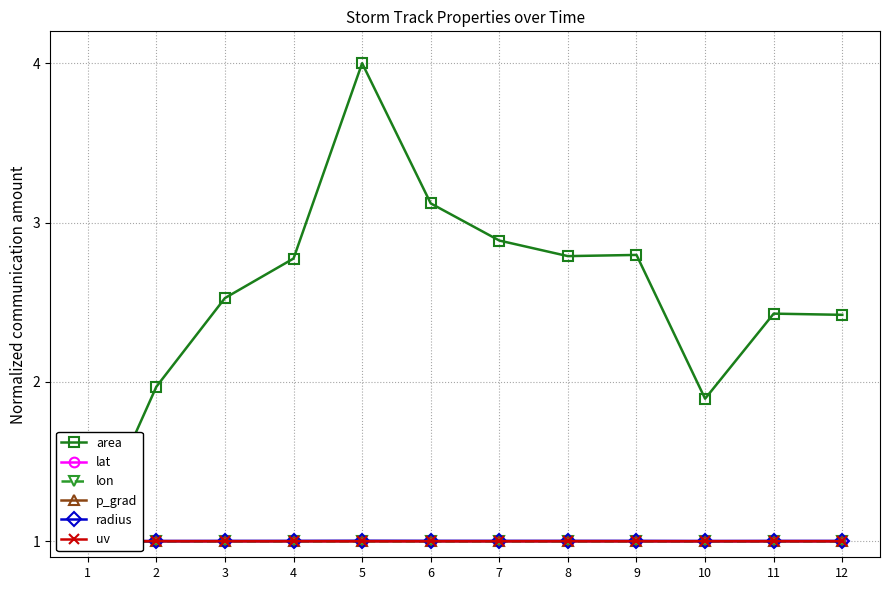

Is this an area chart (filled region under the line)?

No